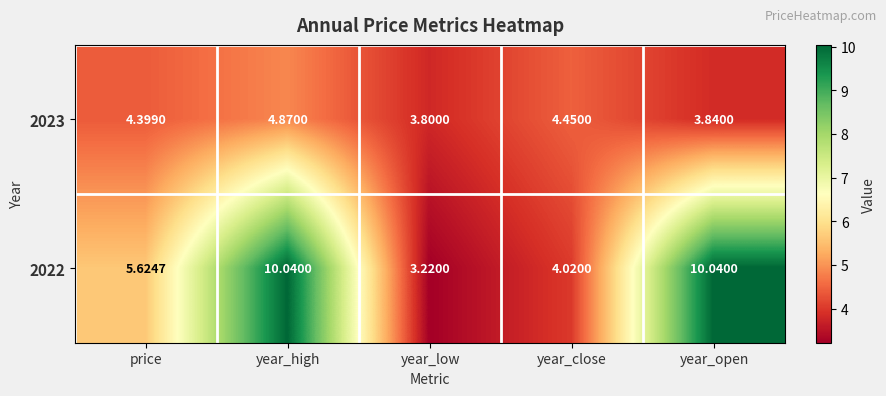

What is the greatest value displayed?

10.0